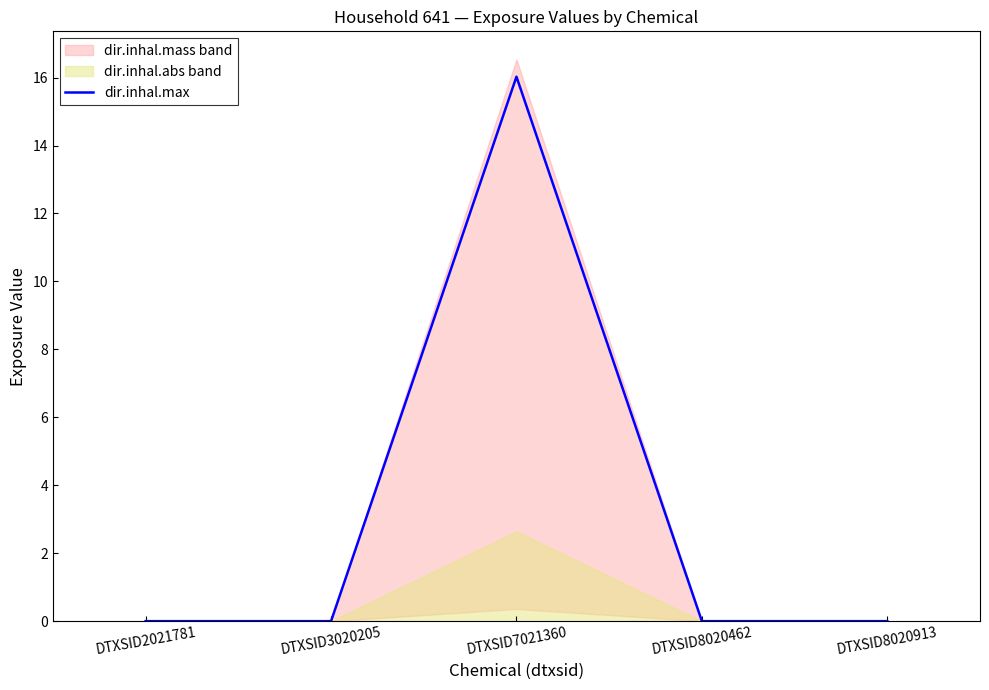

Rank the categories by value from lowest to highest.

DTXSID2021781, DTXSID3020205, DTXSID8020462, DTXSID8020913, DTXSID7021360